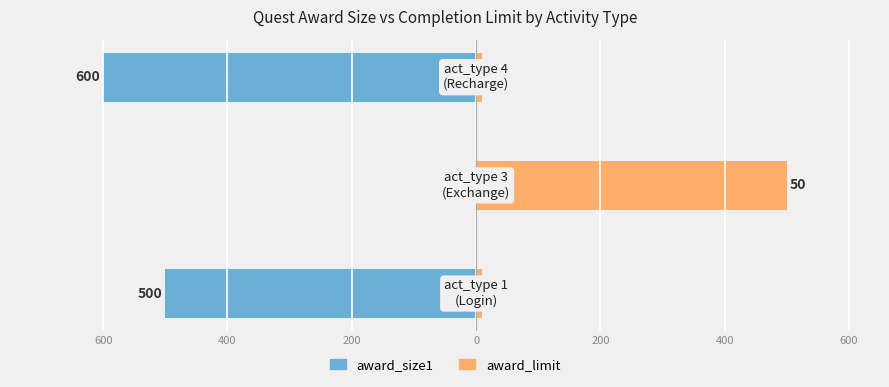

What is the total value across all series at 600?

-490